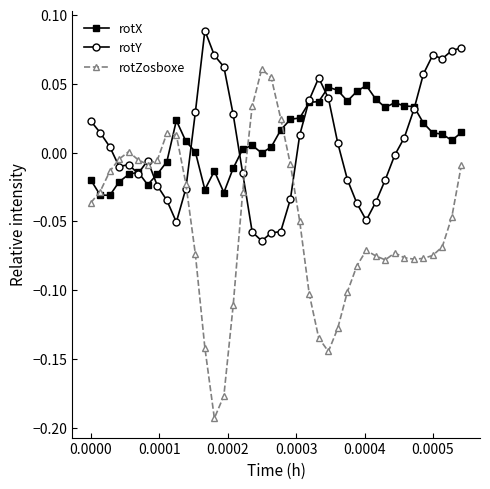

True or false: rotY has more than 2 points higher than both neighbors.

True